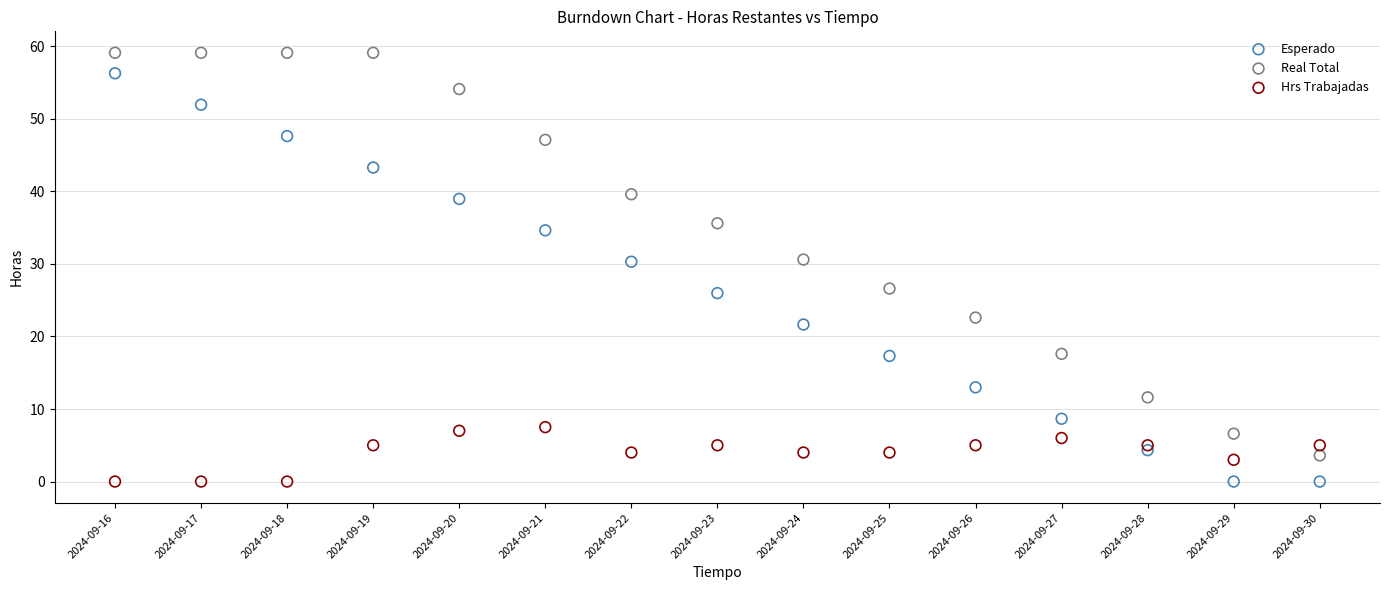

Which series reaches the maximum Y coordinate?

Real Total